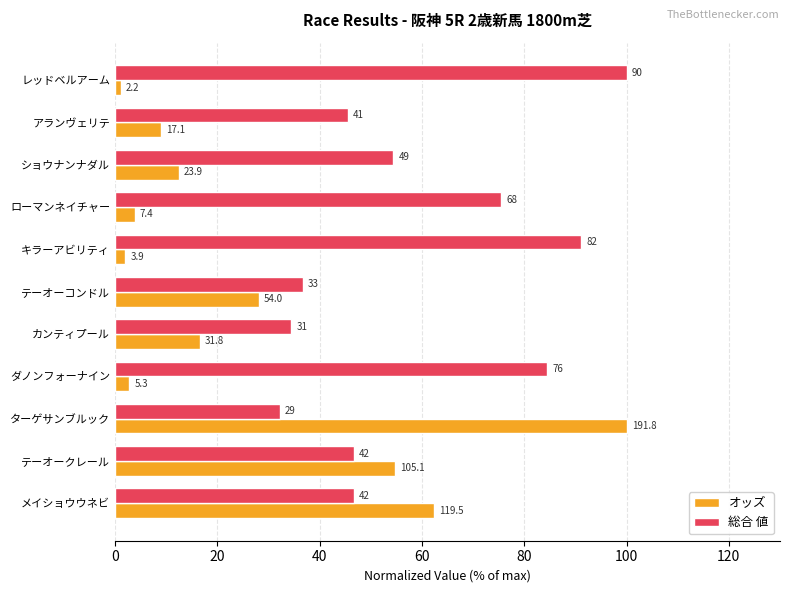

What are all the series names shown in the legend?

オッズ, 総合 値